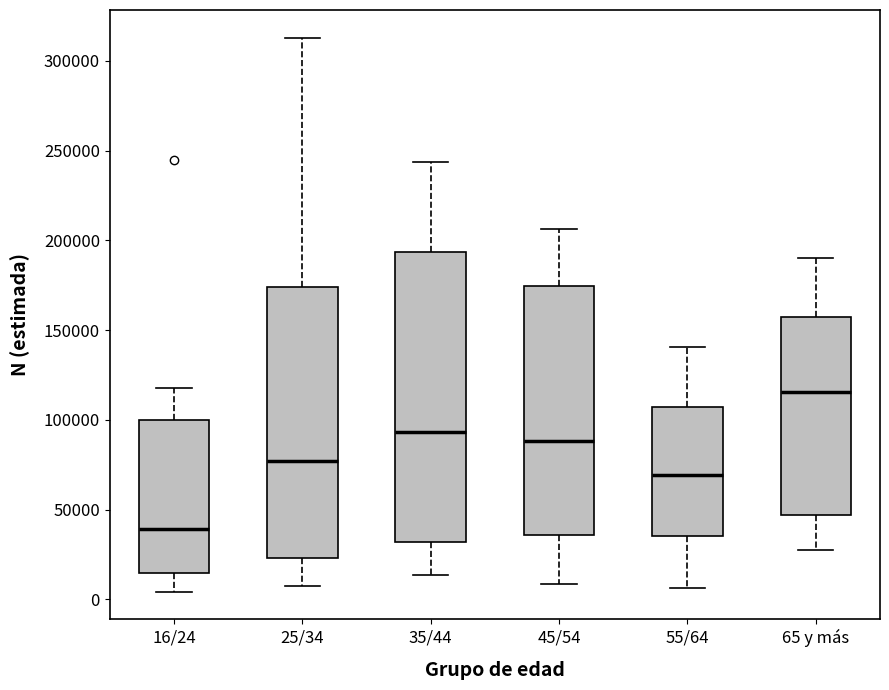

Reading left to right, read every box against the y-axis: the position of its median line, the range the box covers, and the ends of its whiskers. The values are not printed on the chart, so give them approximately, as read against the axis.

16/24: median 40000, box 15000 to 100000, whiskers 5000 to 120000
25/34: median 75000, box 25000 to 175000, whiskers 10000 to 315000
35/44: median 95000, box 30000 to 195000, whiskers 15000 to 245000
45/54: median 90000, box 35000 to 175000, whiskers 10000 to 205000
55/64: median 70000, box 35000 to 105000, whiskers 5000 to 140000
65 y más: median 115000, box 45000 to 155000, whiskers 30000 to 190000